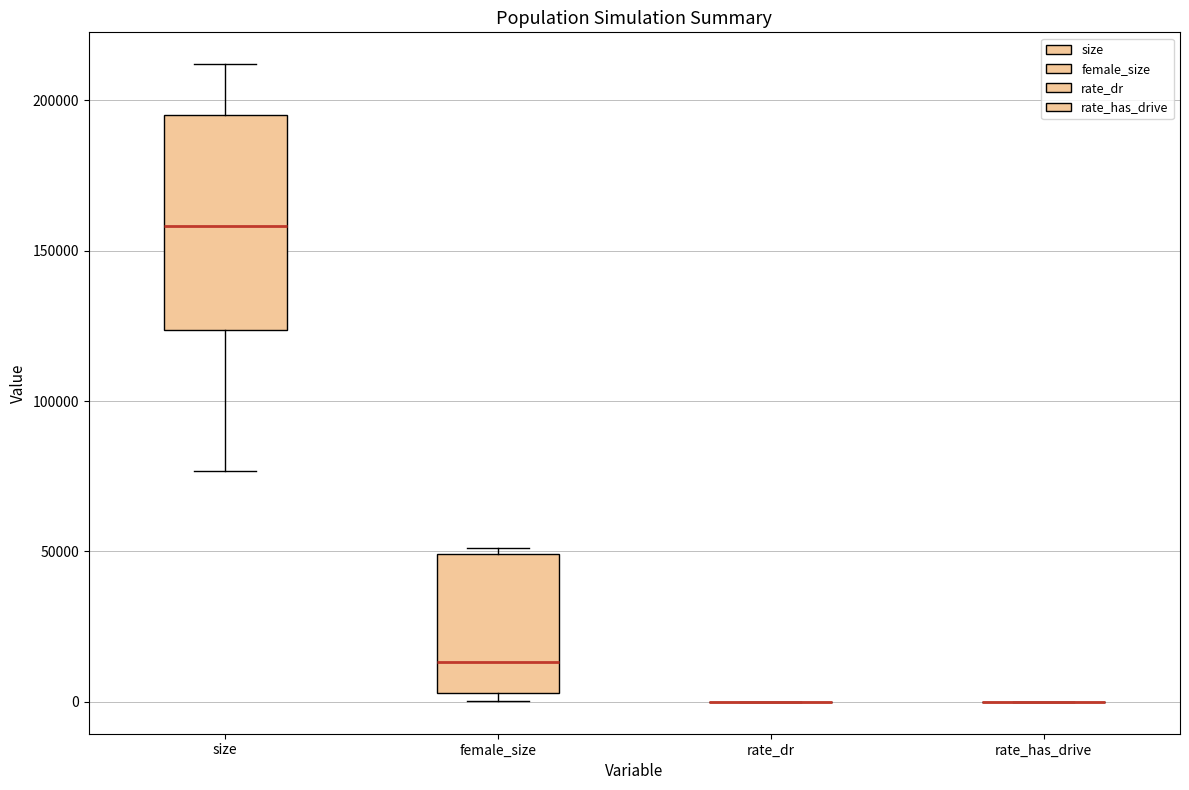

Reading left to right, read every box against the y-axis: the position of its median line, the range the box covers, and the ends of its whiskers. The values are not printed on the chart, so give them approximately, as read against the axis.

size: median 160000, box 125000 to 195000, whiskers 75000 to 210000
female_size: median 15000, box 5000 to 50000, whiskers 0 to 50000 (just above the box's upper edge)
rate_dr: box collapsed to a line at 0, whiskers 0 to 0
rate_has_drive: box collapsed to a line at 0, whiskers 0 to 0